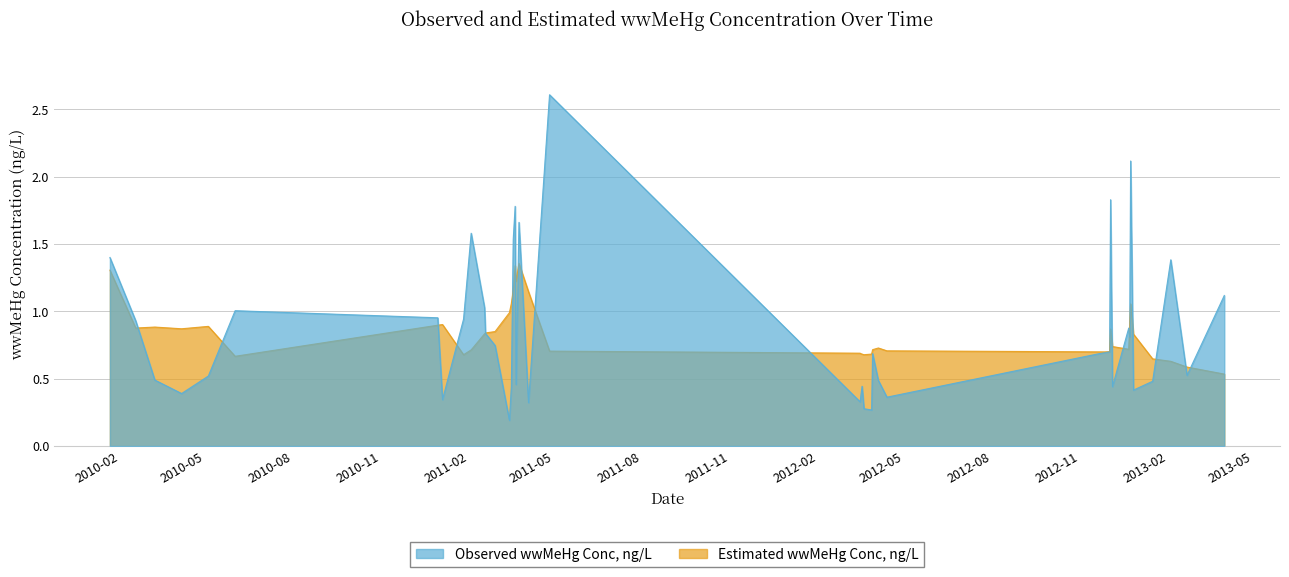

What are all the series names shown in the legend?

Observed wwMeHg Conc, ng/L, Estimated wwMeHg Conc, ng/L